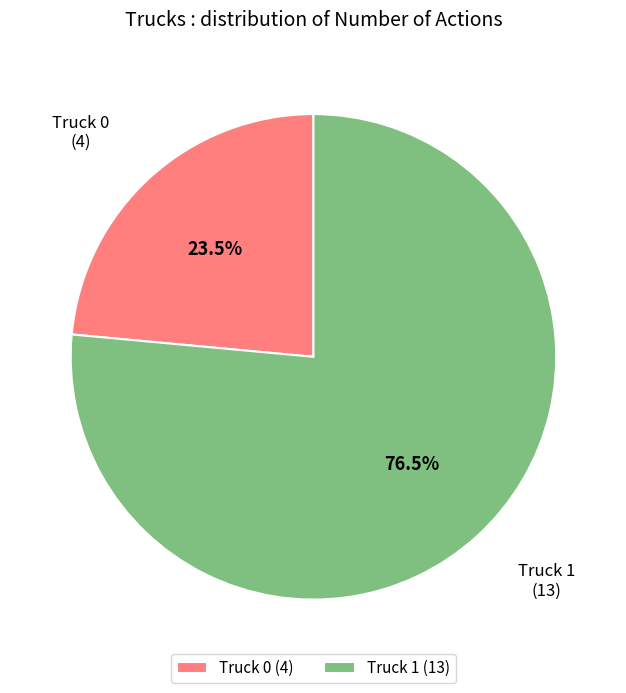

Count the number of slices in the pie.

2